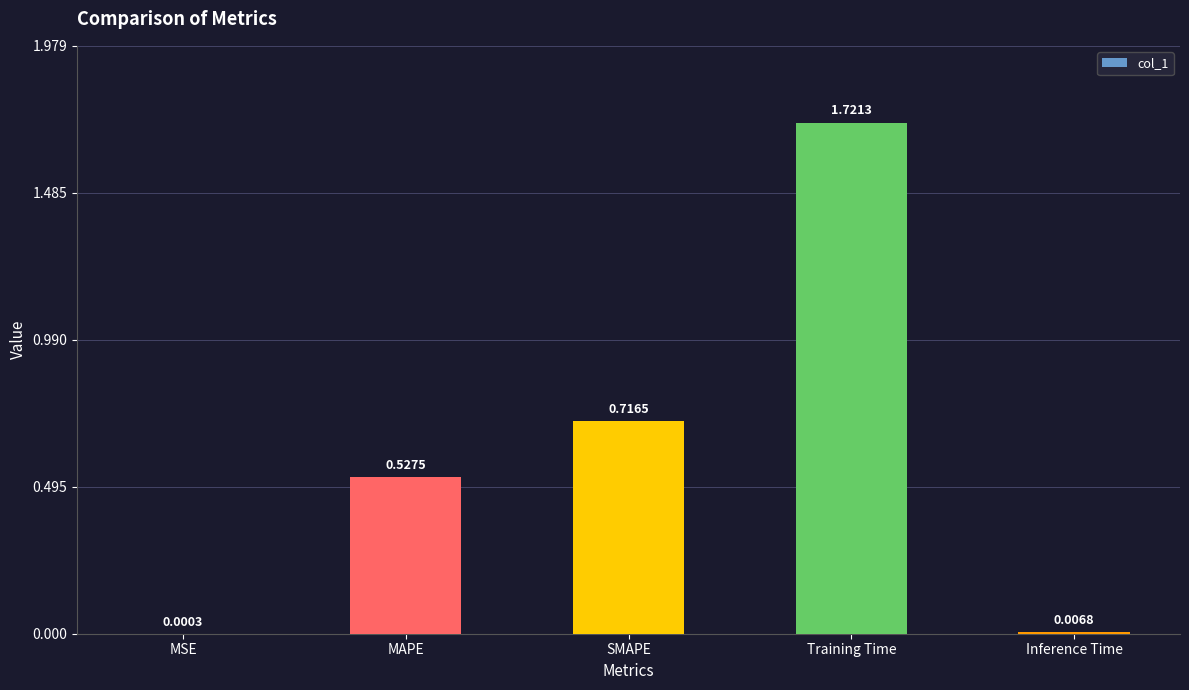

What is the sum of all values?

3.0